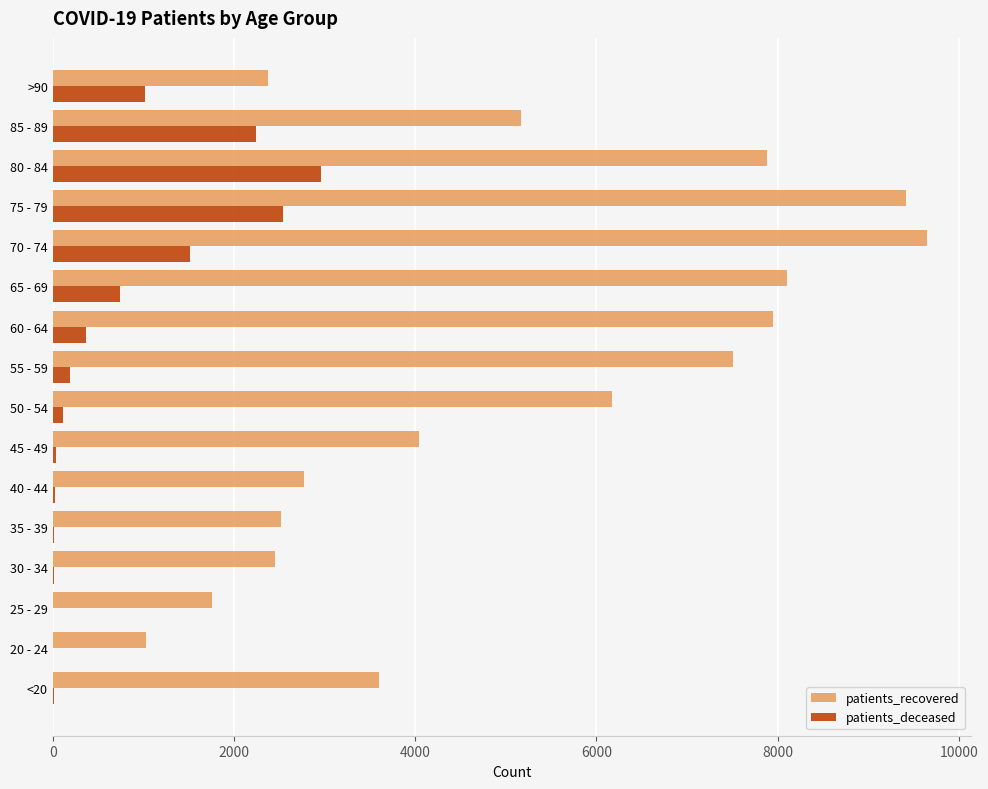

At which category is the sum across all series the highest?

75 - 79